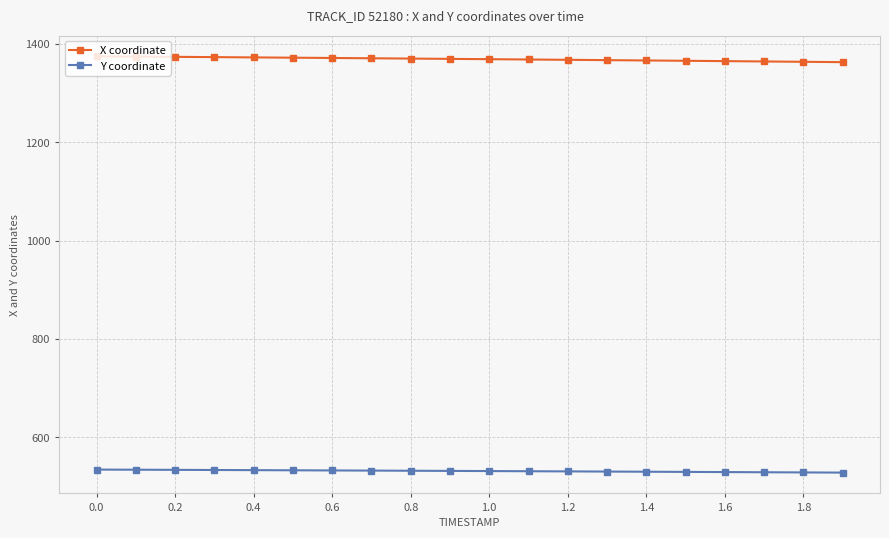

List the series in order of their overall mean, highest first.

X coordinate, Y coordinate